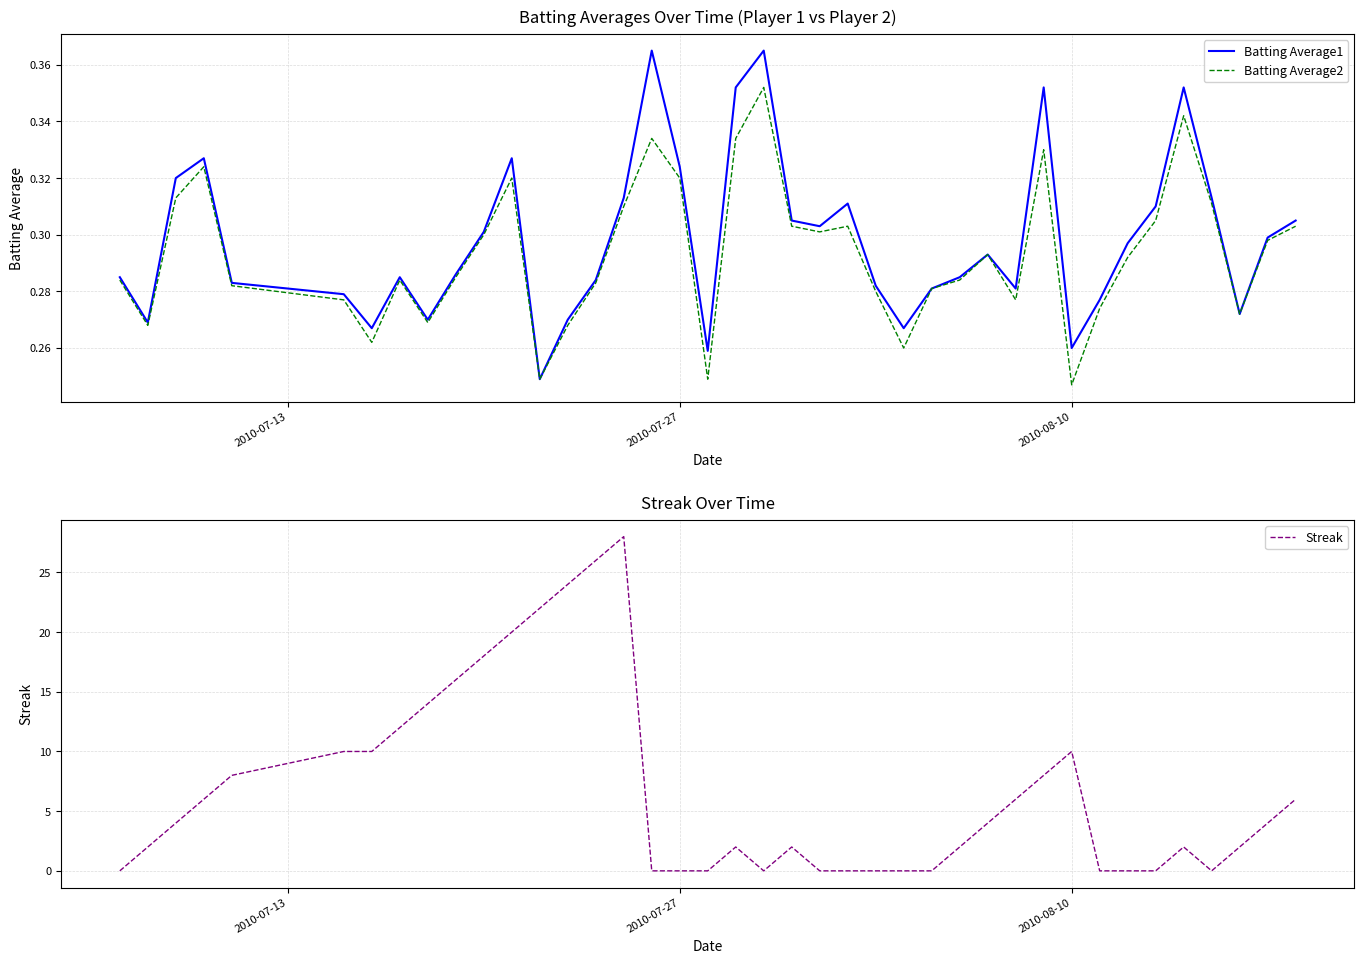

Is it true that Streak equals 12.3 at 22?

False